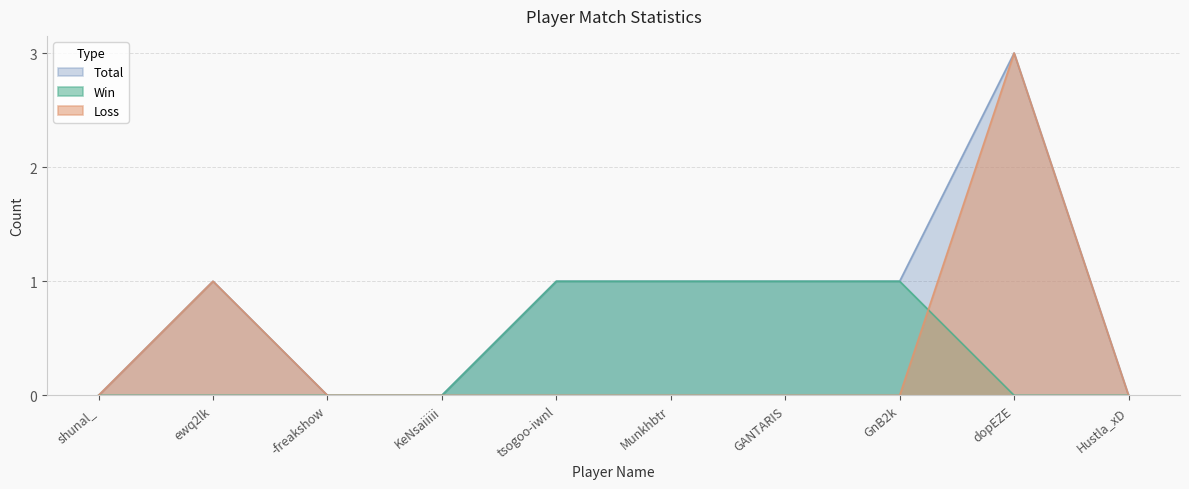

What is the label of the 5th point from the left?

tsogoo-iwnl